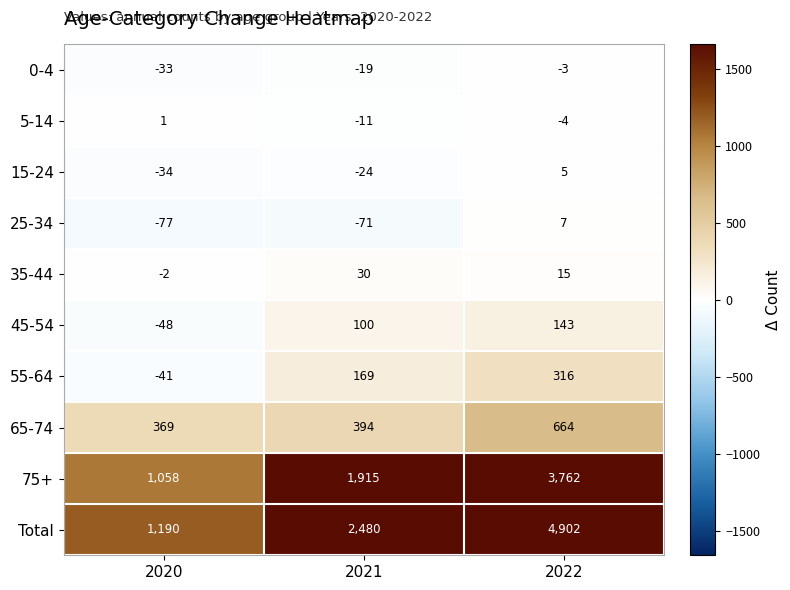

Which series has the largest total across all categories?

Total